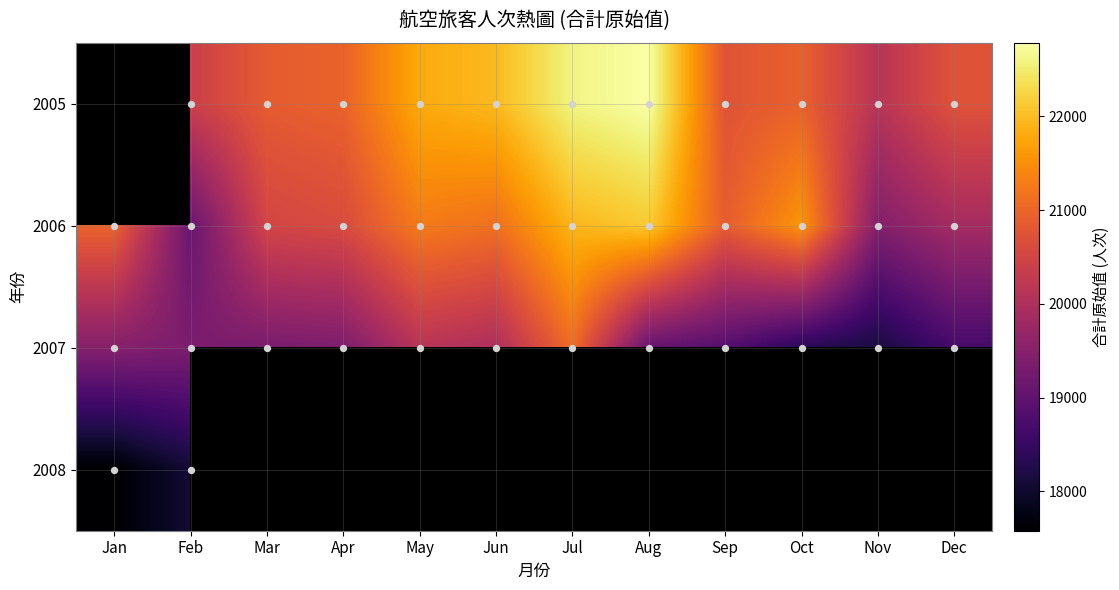

What is the spread (max minus min) of values at May?

1657.0